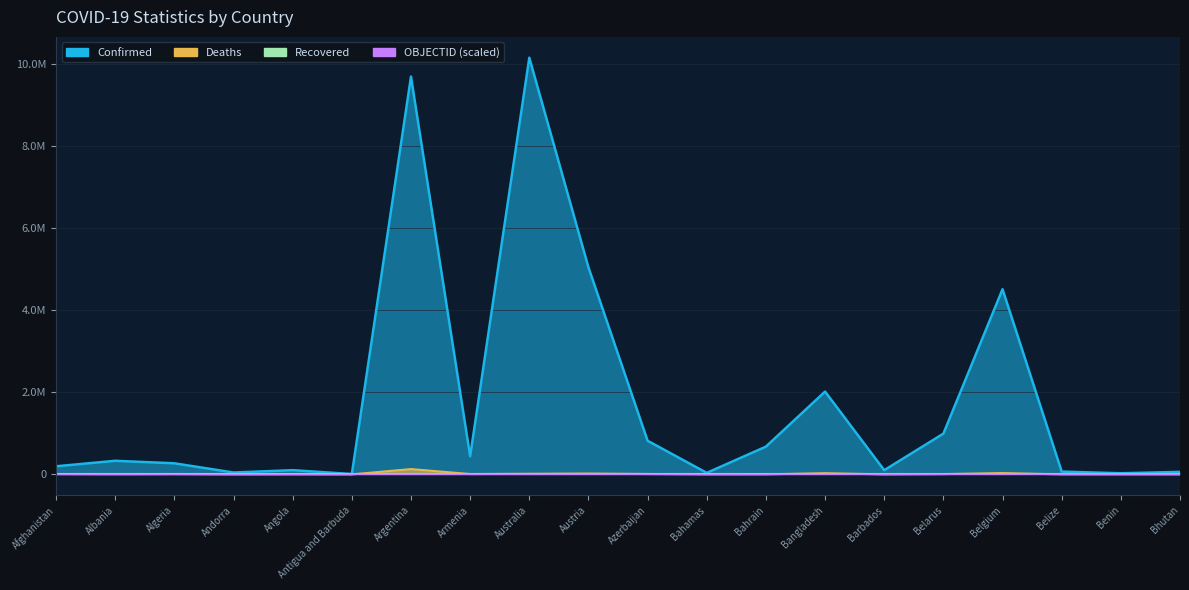

Which series changed the most between Andorra and Azerbaijan?

Confirmed